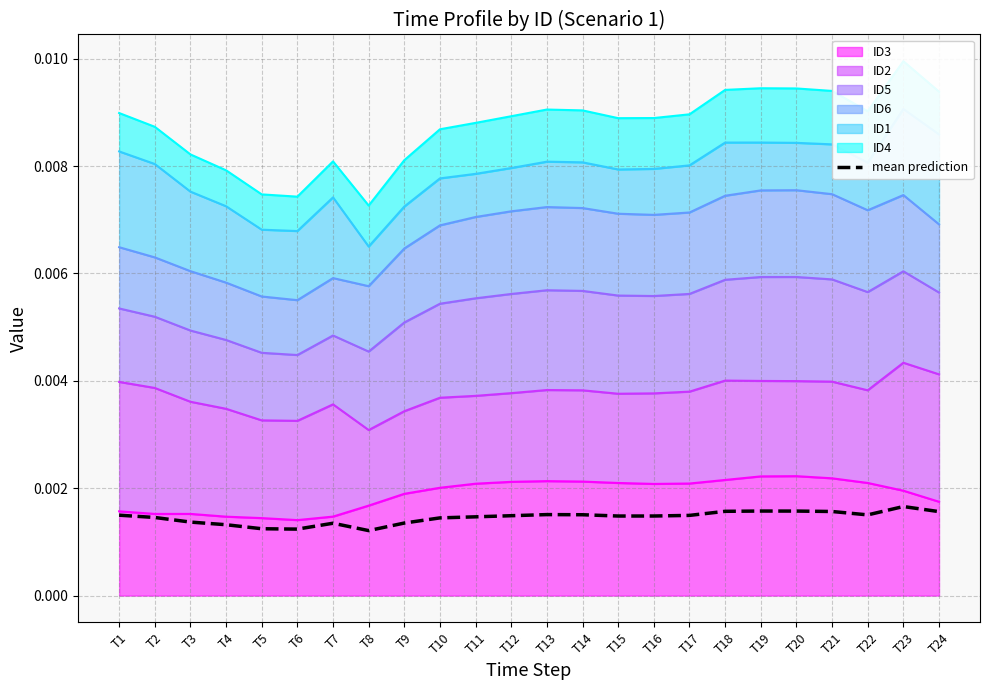

Is it true that the value at T12 is 0.0?

False